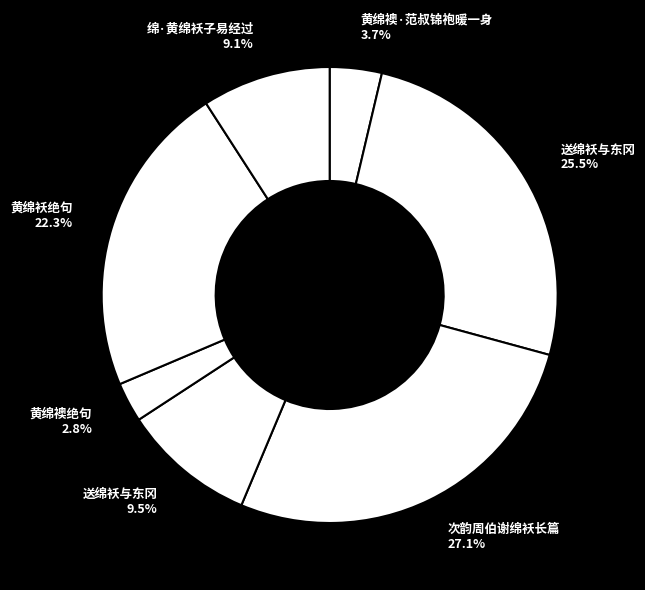

What is the largest slice in the pie chart?

次韵周伯谢绵袄长篇